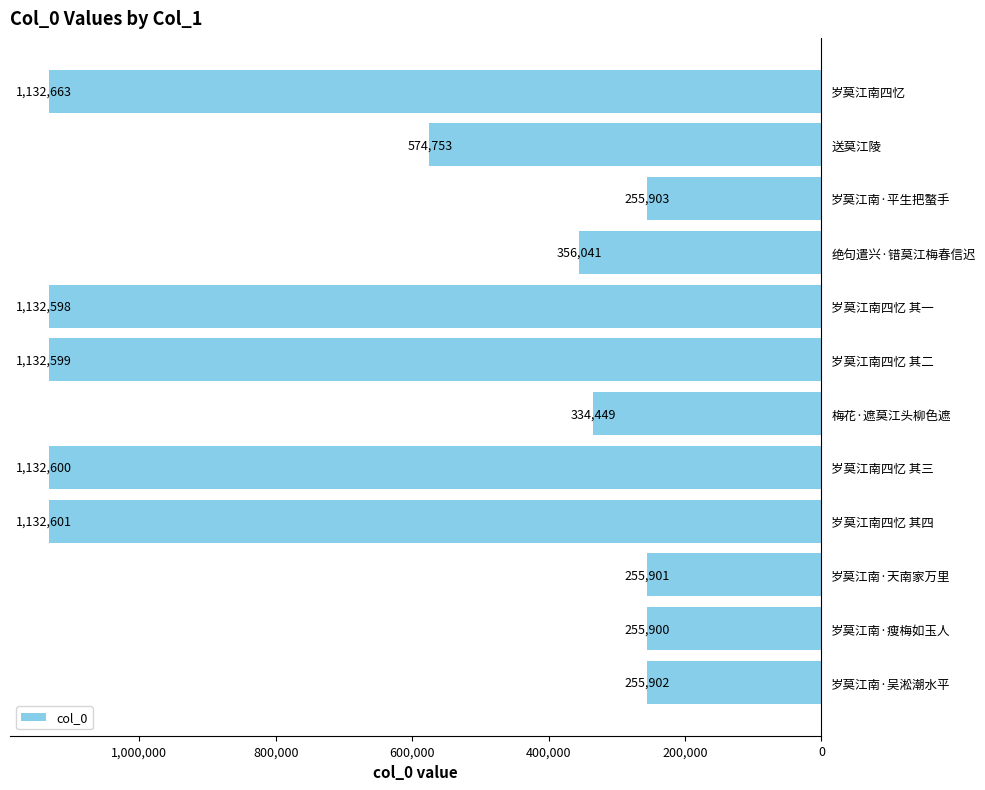

Reading bottom to top, transcribe all the data shown in this chart.

255902	255900	255901	1132601	1132600	334449	1132599	1132598	356041	255903	574753	1132663